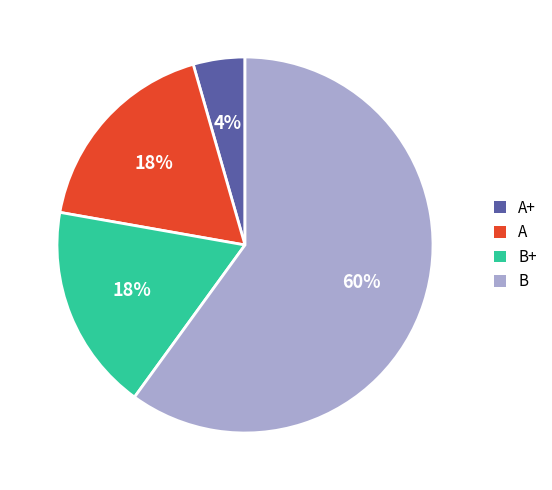

Is there a majority slice in this chart?

Yes